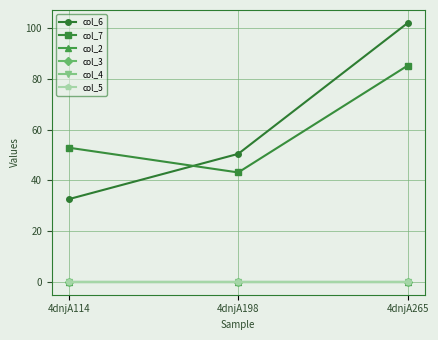

What is the value of the col_6 point at the 3rd from the left?

102.1